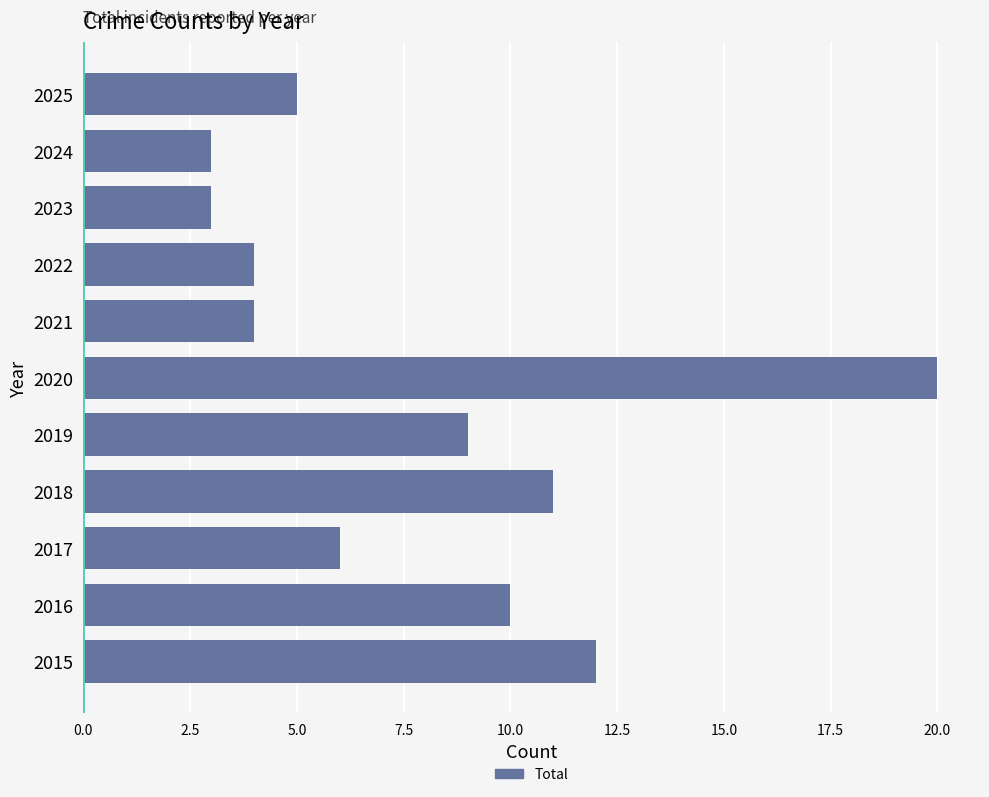

Between 2023 and 2019, which is larger?

2019